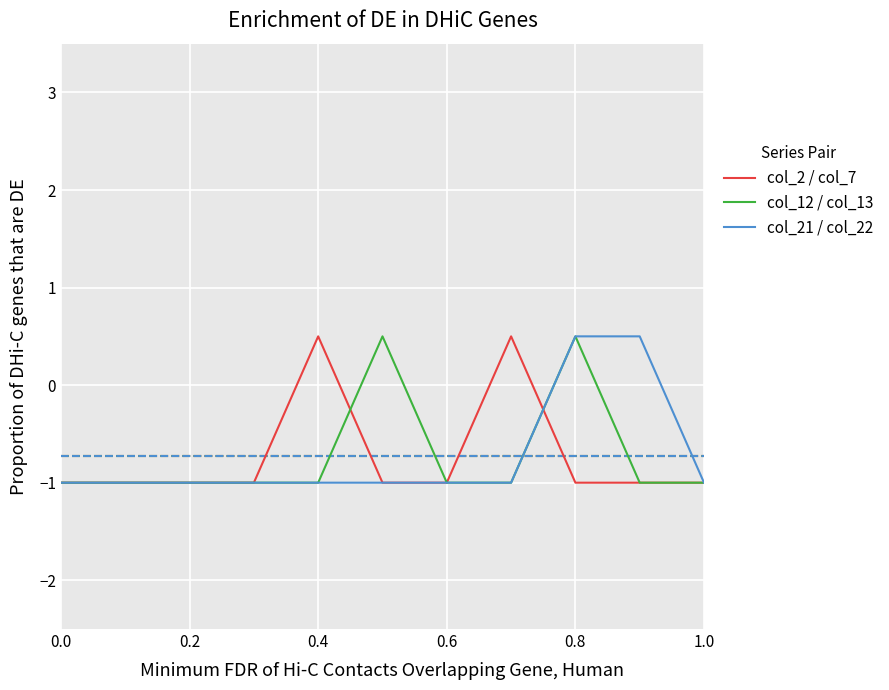

What is the minimum value for col_21 / col_22?

-1.0